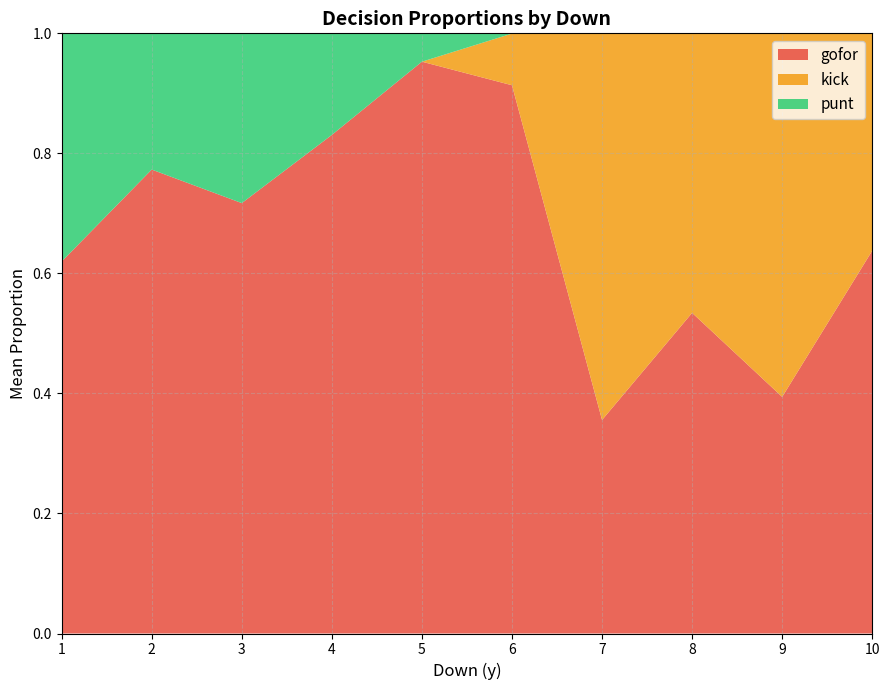

Which category has the lowest value in the gofor series?

7